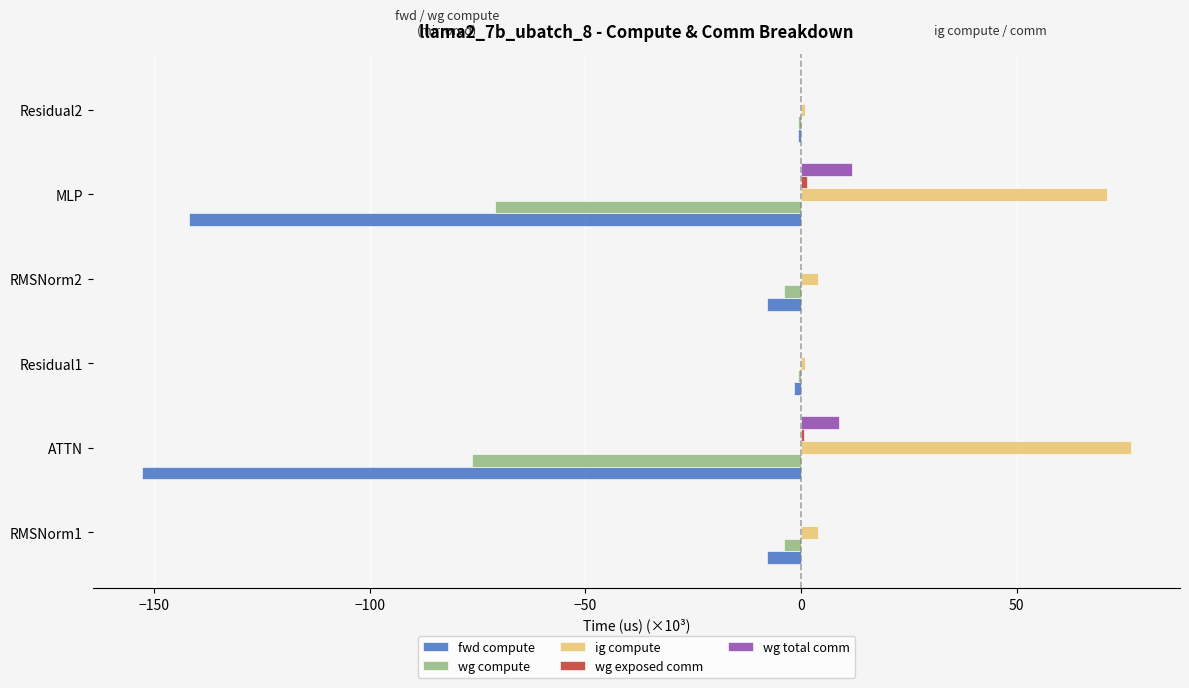

The value of fwd compute at MLP is -87.8. True or false?

False